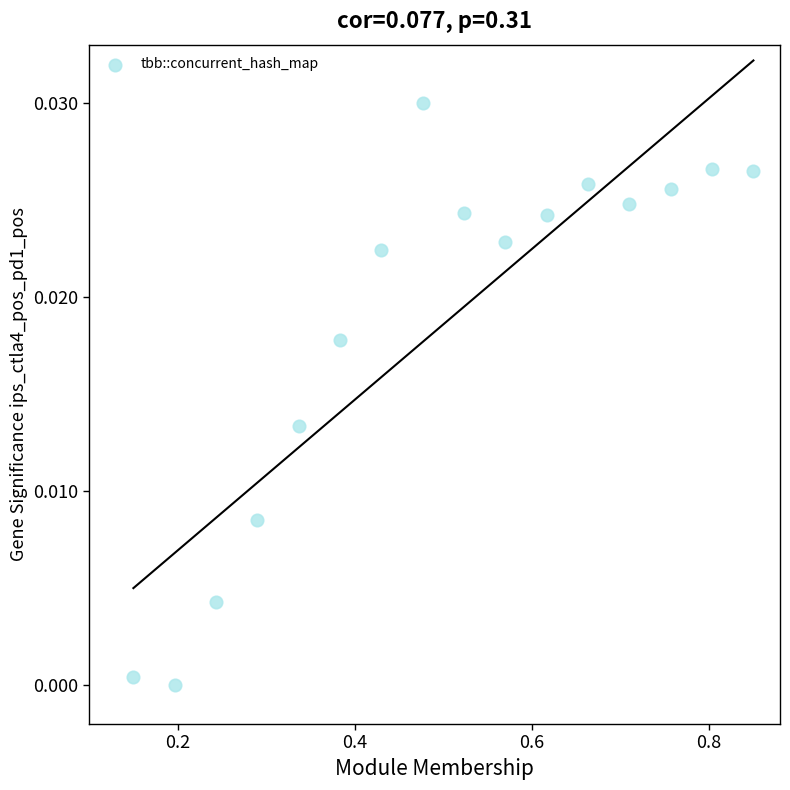

What is the range of X values (max minus min)?

0.7